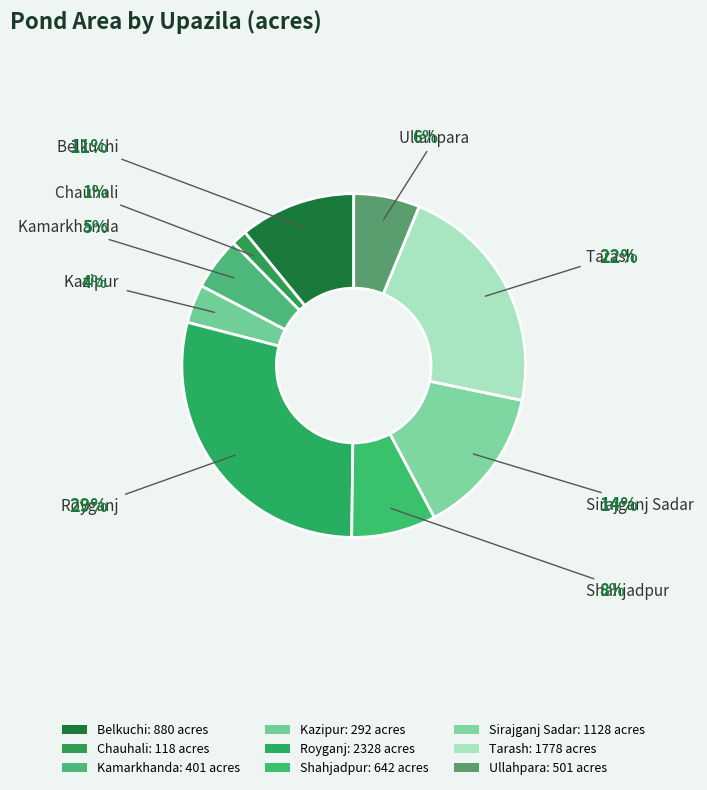

Which has a higher value, Ullahpara or Kazipur?

Ullahpara